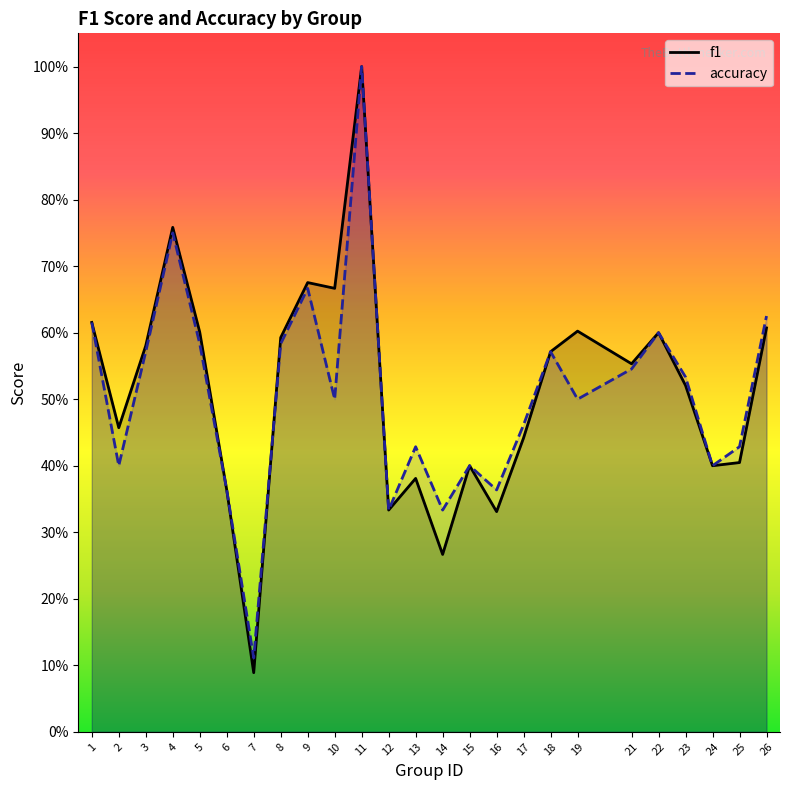

How many interior local valleys does the f1 series have?

8